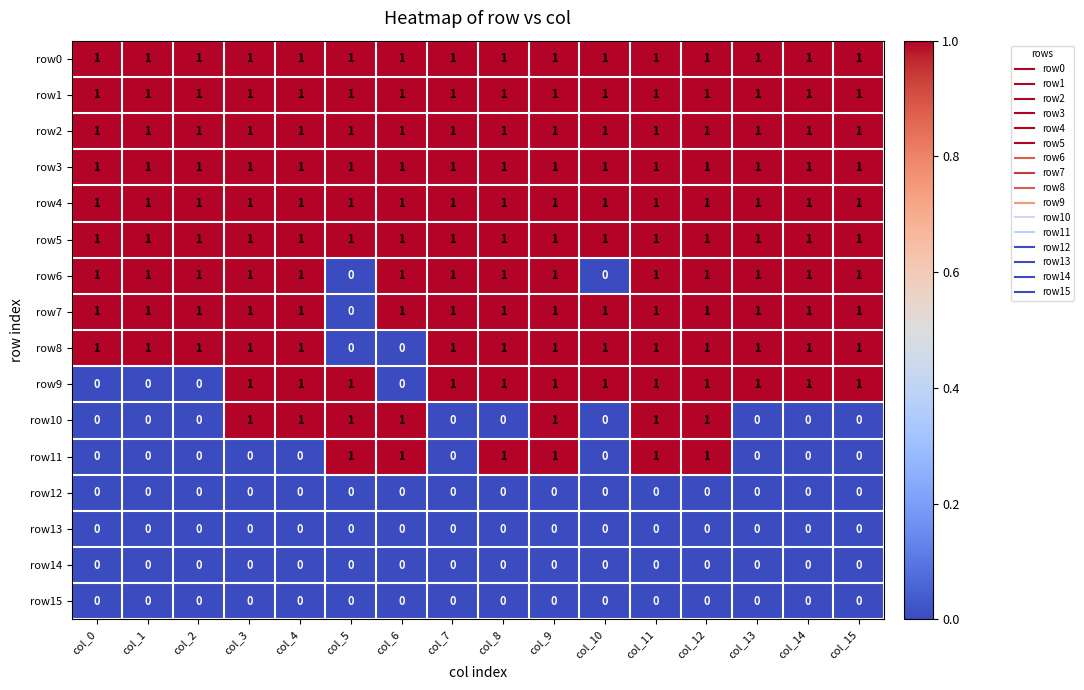

Is it true that row2 equals 1 at col_5?

True